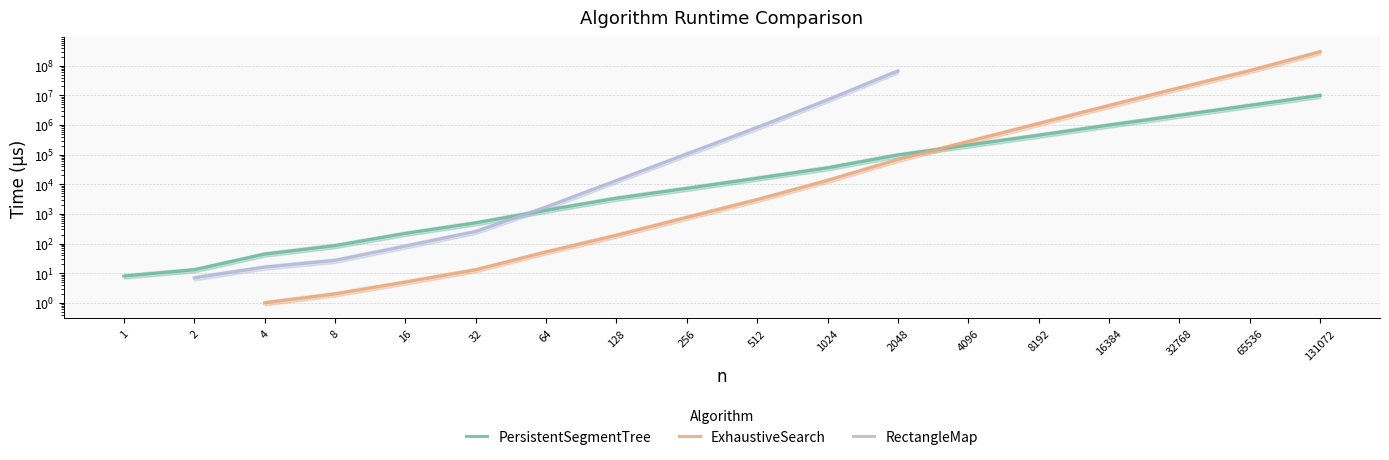

Is this an area chart (filled region under the line)?

No